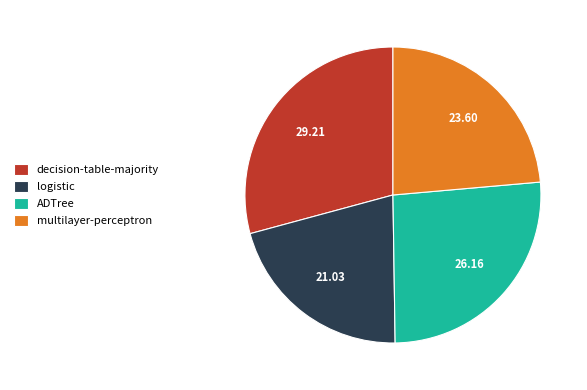

What is the largest slice in the pie chart?

decision-table-majority